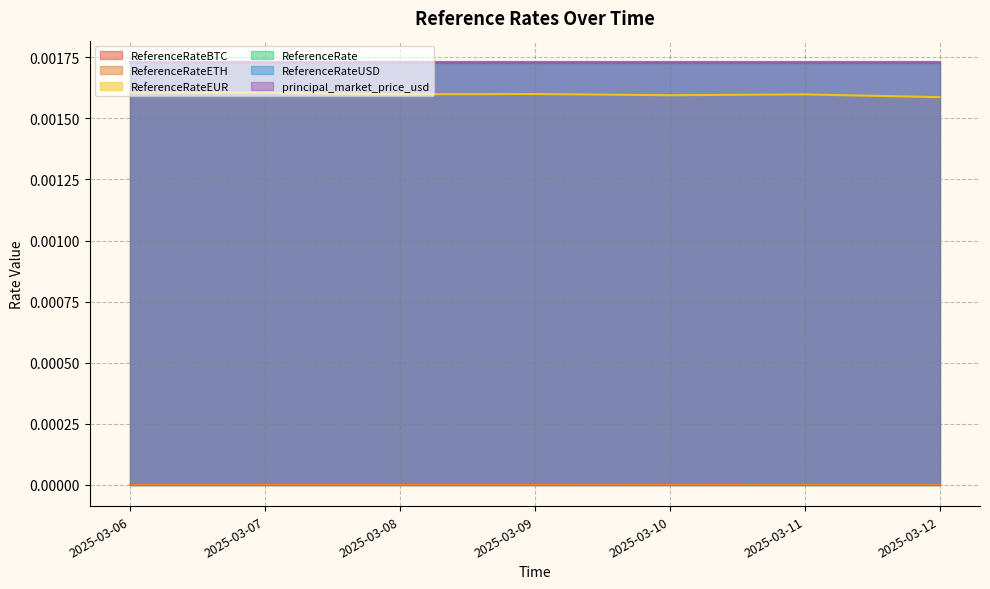

Where is the first local maximum for ReferenceRateBTC?

2025-03-11